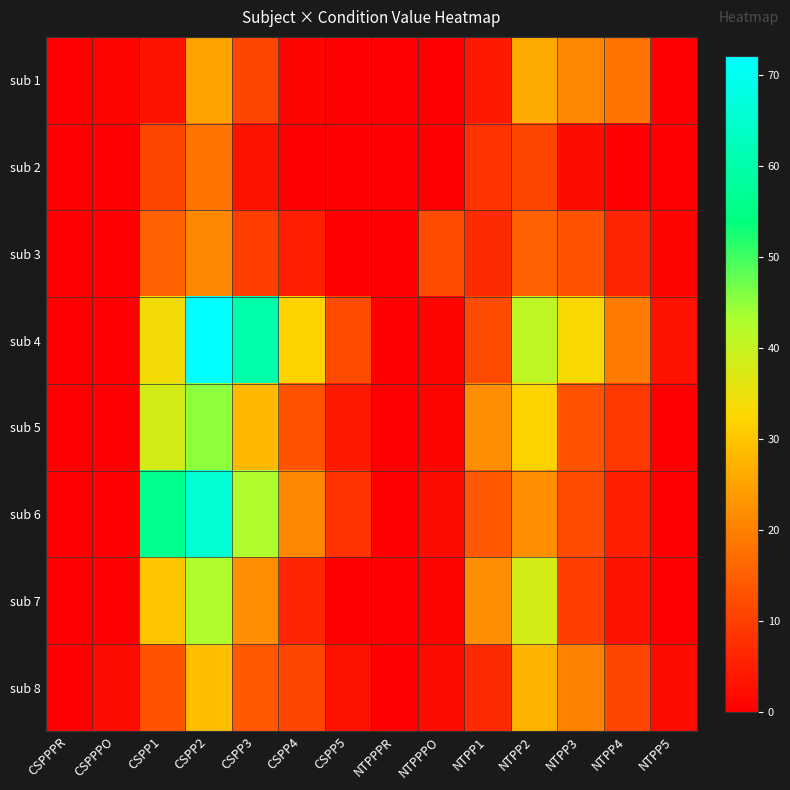

Between CSPP5 and NTPPPO, which series saw the biggest shift?

sub 3